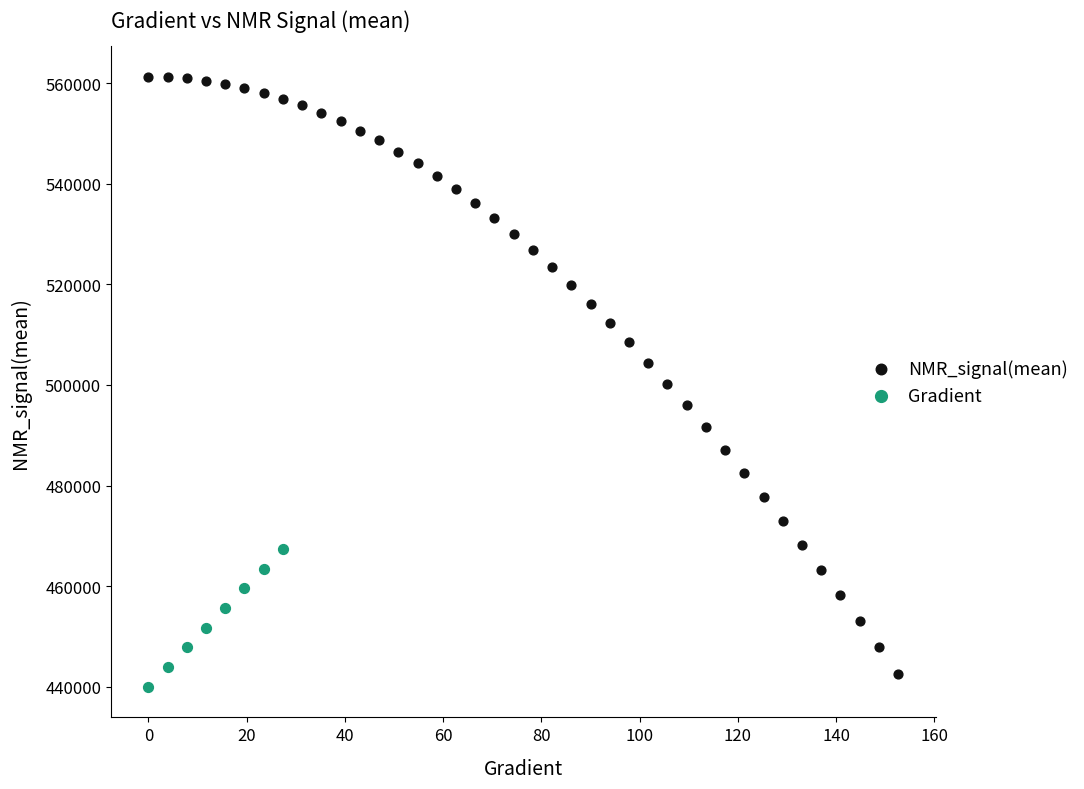

Which series reaches the maximum Y coordinate?

NMR_signal(mean)